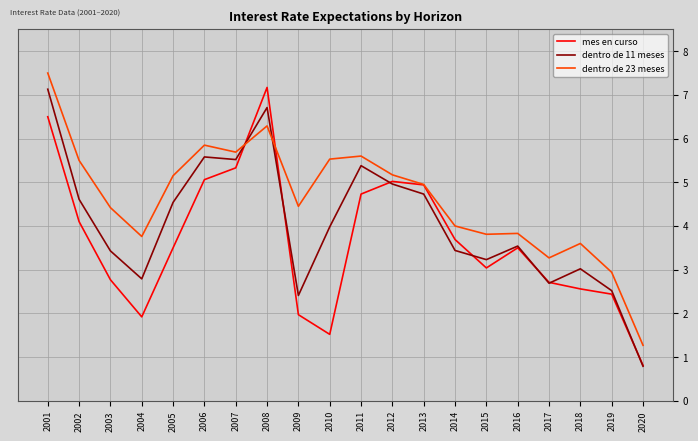

Rank the series at 2005 from lowest to highest value.

mes en curso, dentro de 11 meses, dentro de 23 meses